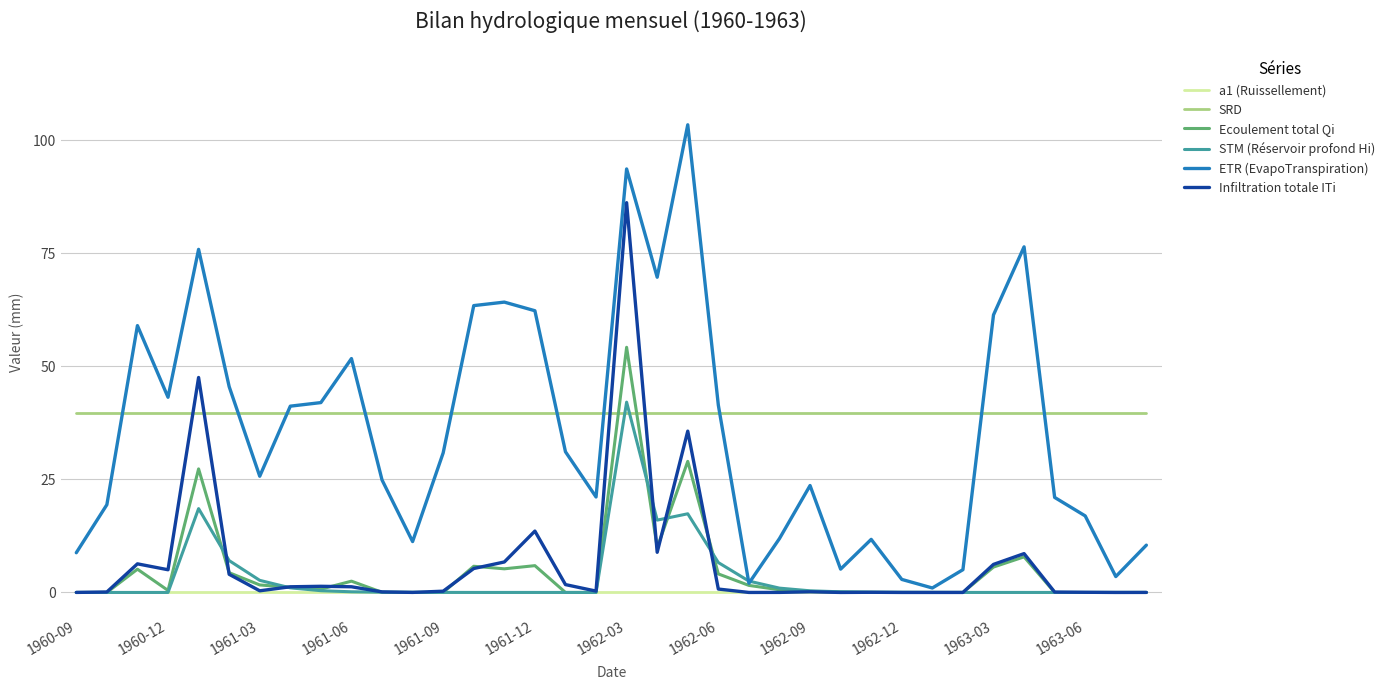

How many intersections are there between Ecoulement total Qi and SRD?

2